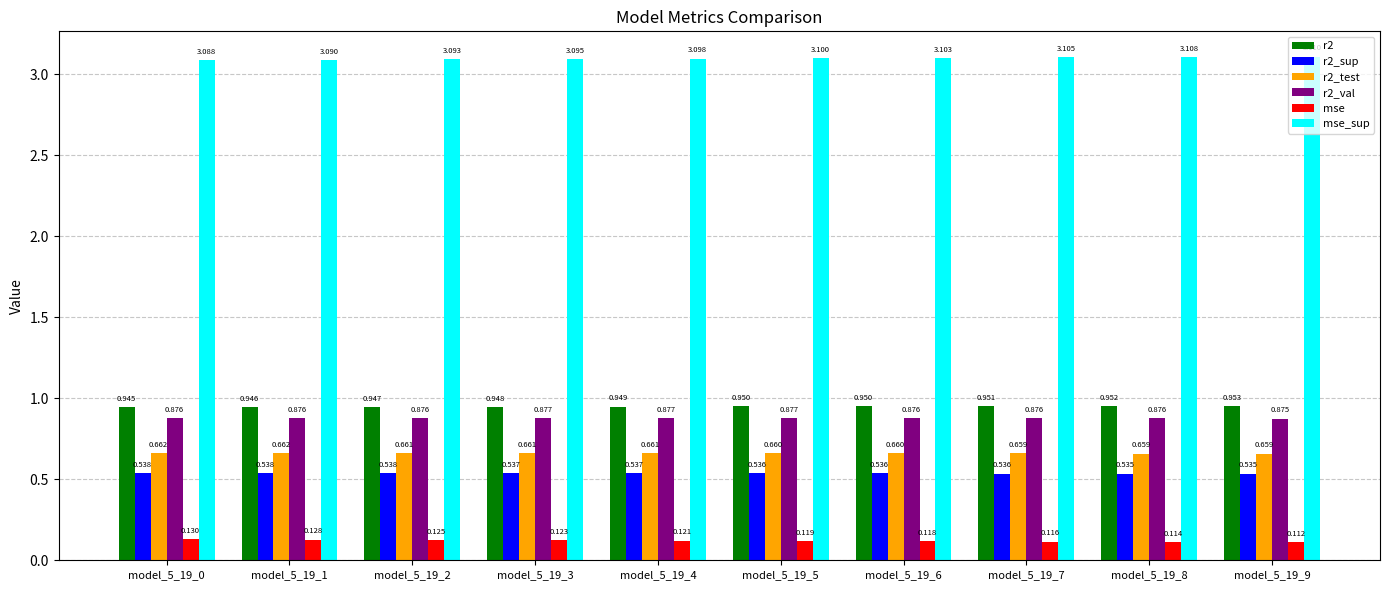

Which series has the widest spread of values?

mse_sup